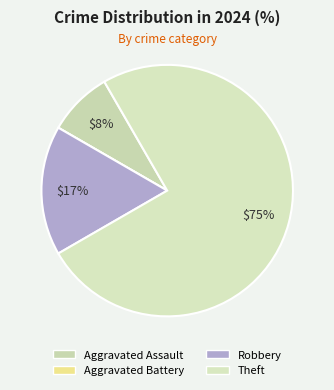

To the nearest percent, what is the difference between the largest and smallest slice percentages?

75%